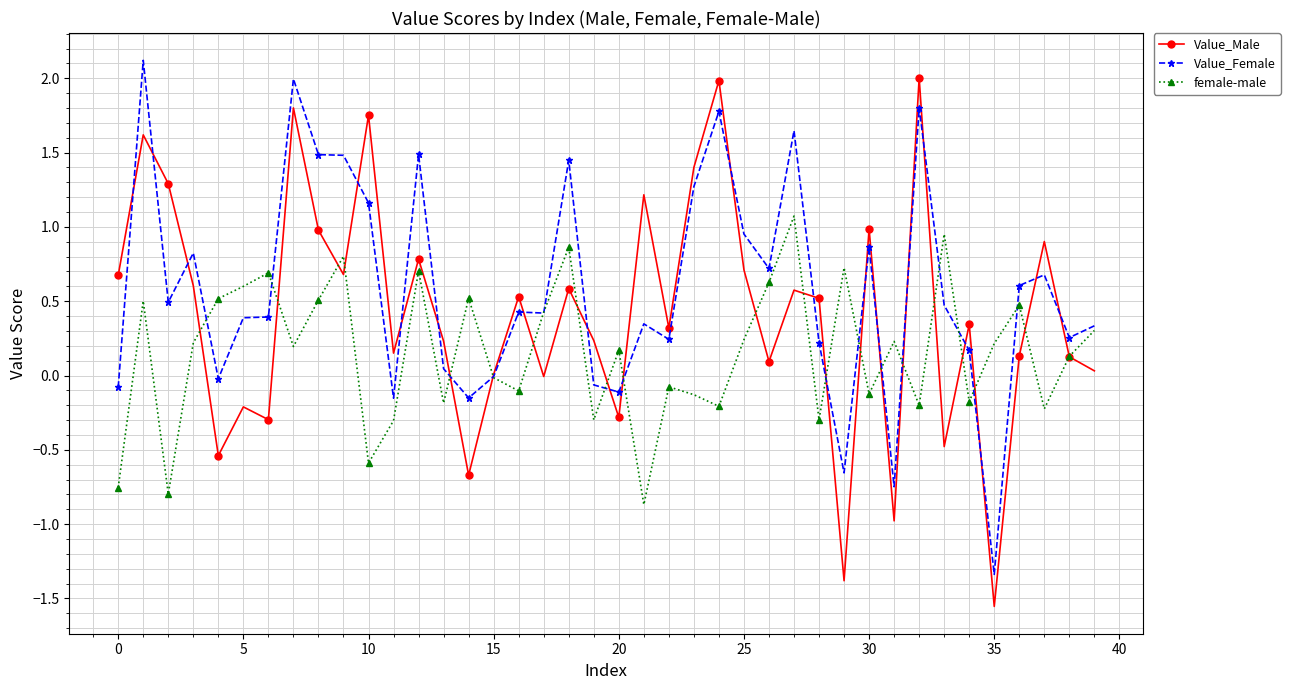

In Value_Male, how many points are higher than both neighbors (excluding endpoints)?

14